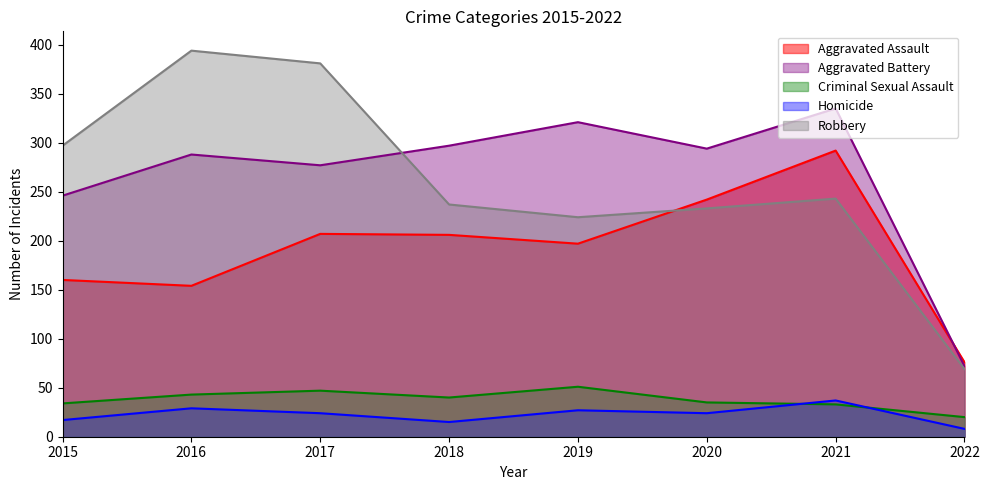

Rank the series by their maximum value, from highest to lowest.

Robbery, Aggravated Battery, Aggravated Assault, Criminal Sexual Assault, Homicide